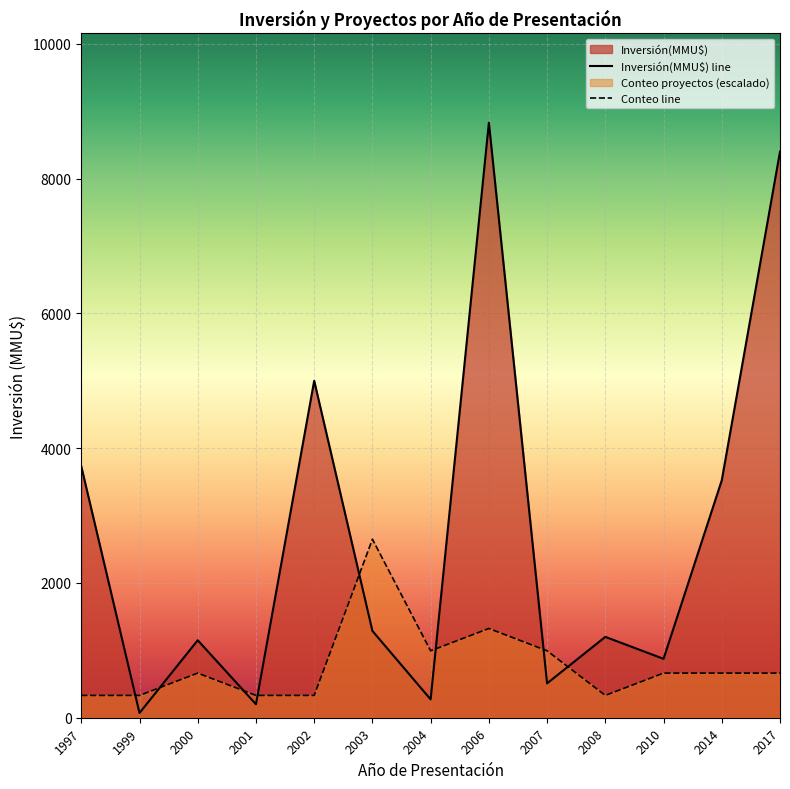

Between 2006 and 2004, which is larger?

2006